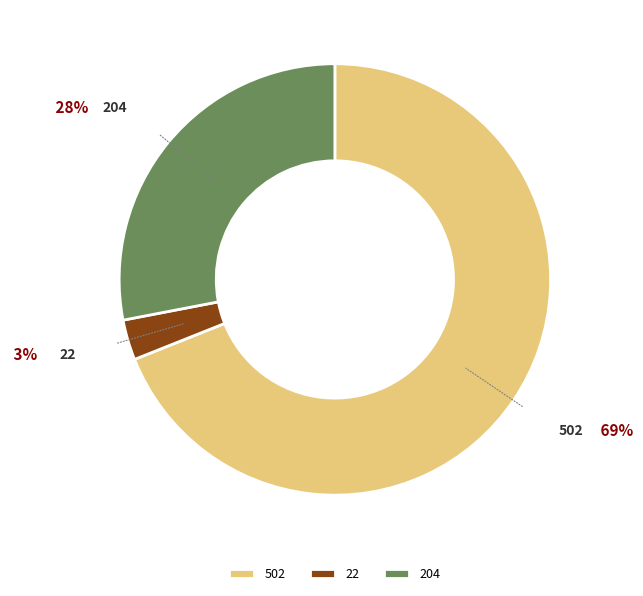

Which slice is the largest?

502